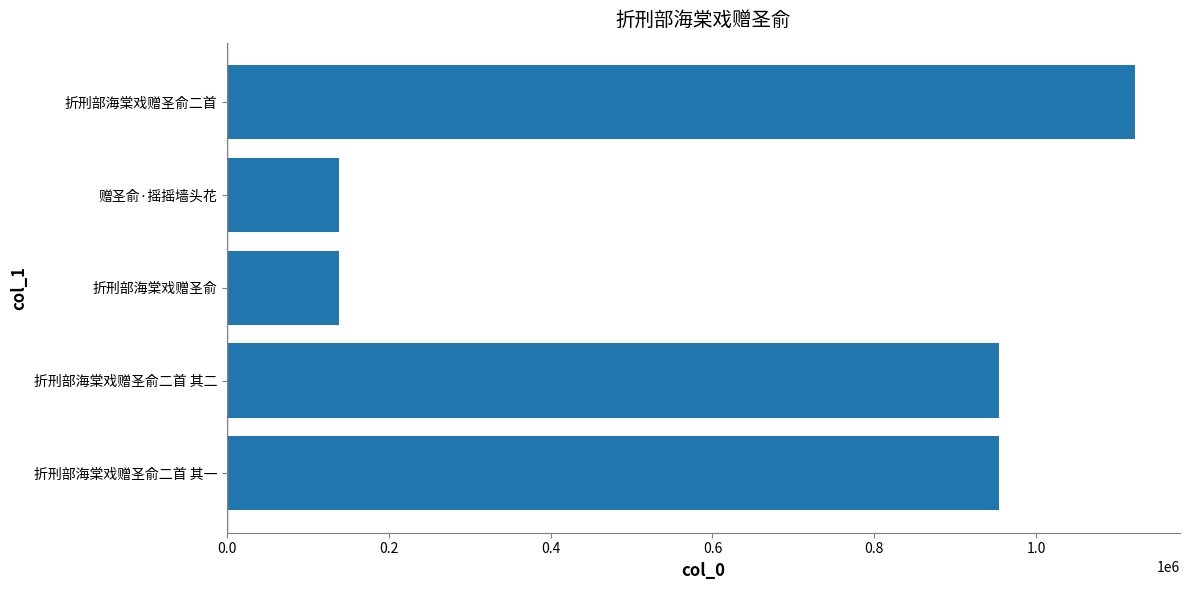

What is the sum of all values?

3305714